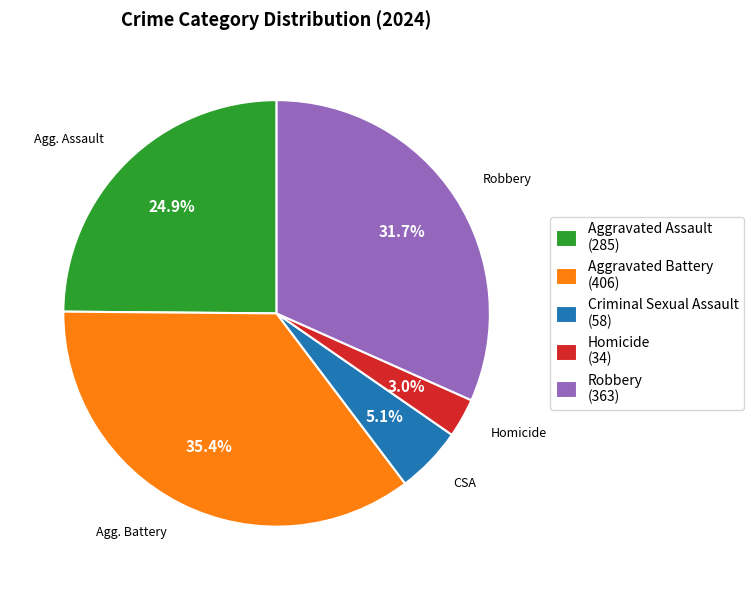

To the nearest percent, what is the difference between the largest and smallest slice percentages?

32%